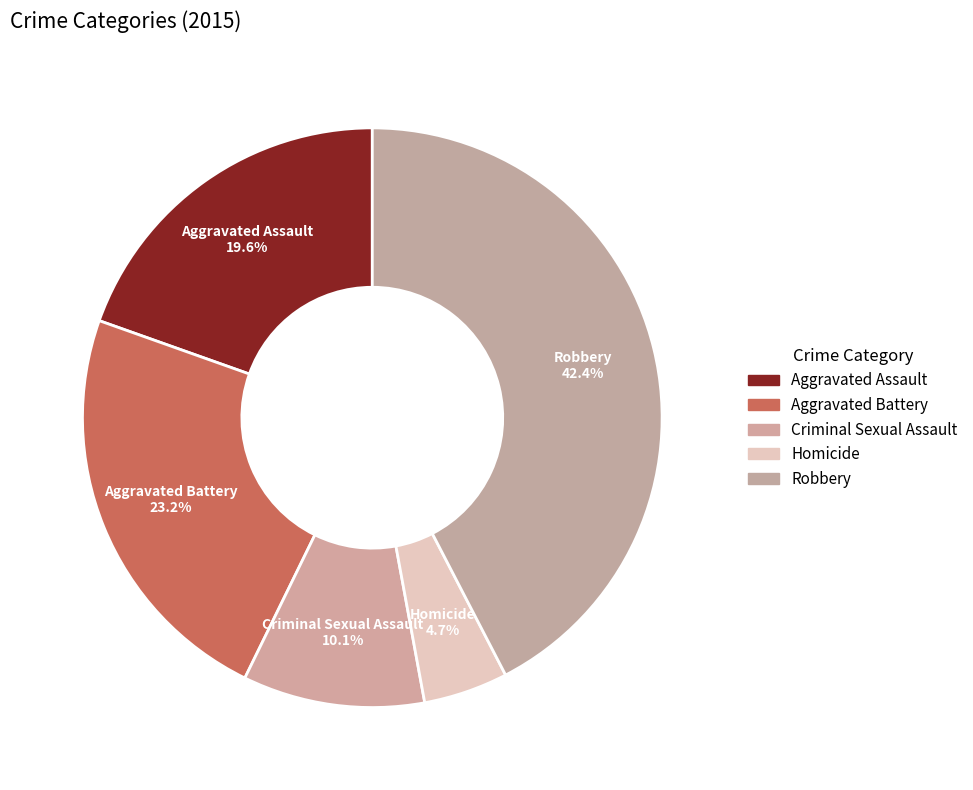

To the nearest percent, what is the difference between the largest and smallest slice percentages?

38%